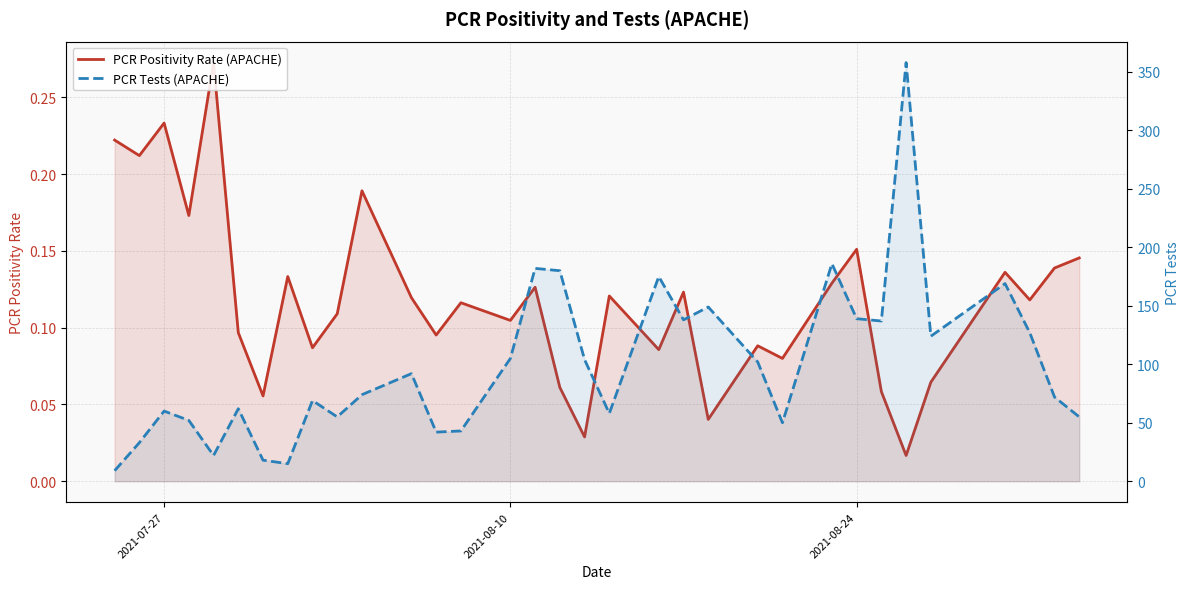

How many lines are shown in the chart?

2